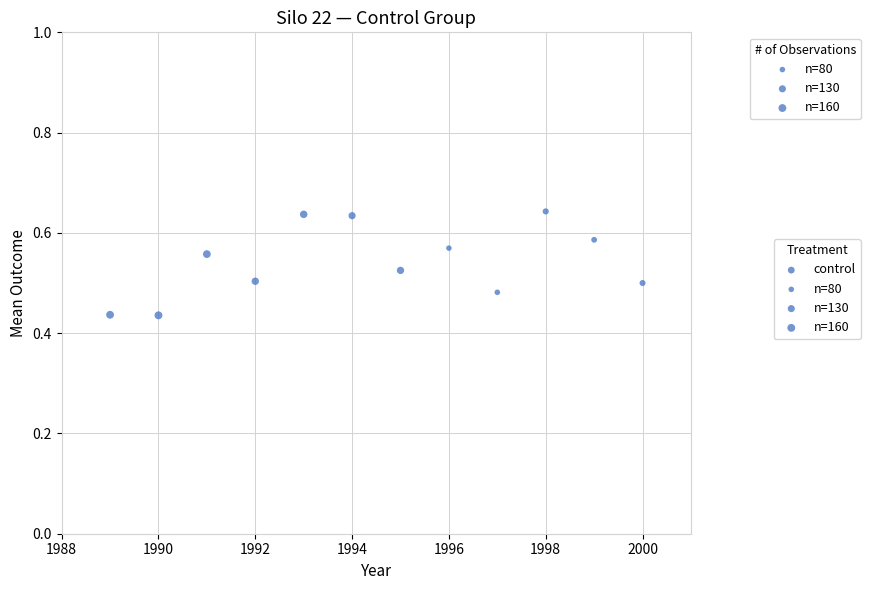

What is the average X value?

1994.5